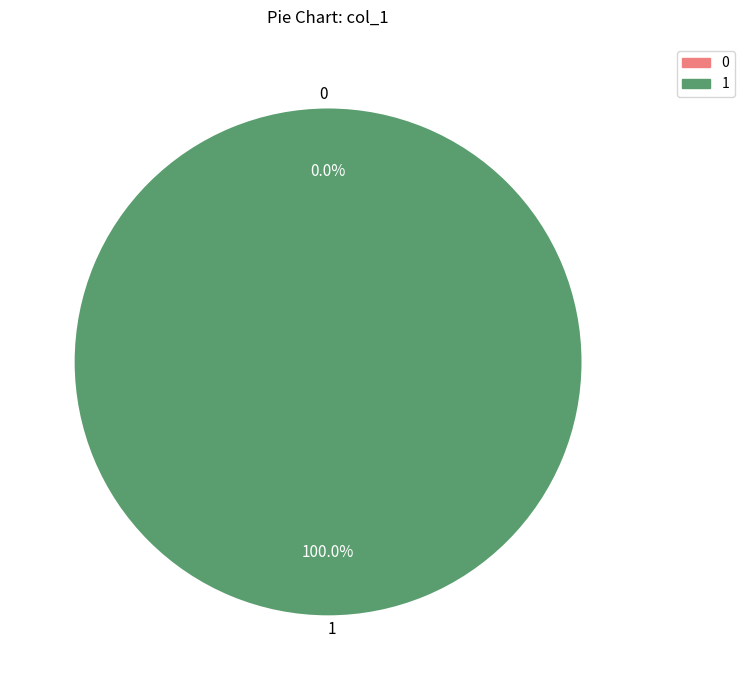

What percentage is the 1 slice, to the nearest percent?

100%